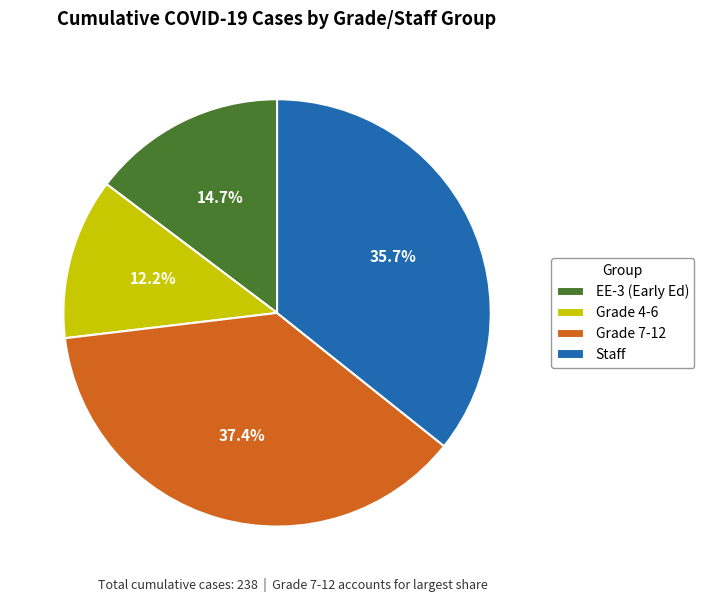

To the nearest percent, what is the difference between the largest and smallest slice percentages?

25%